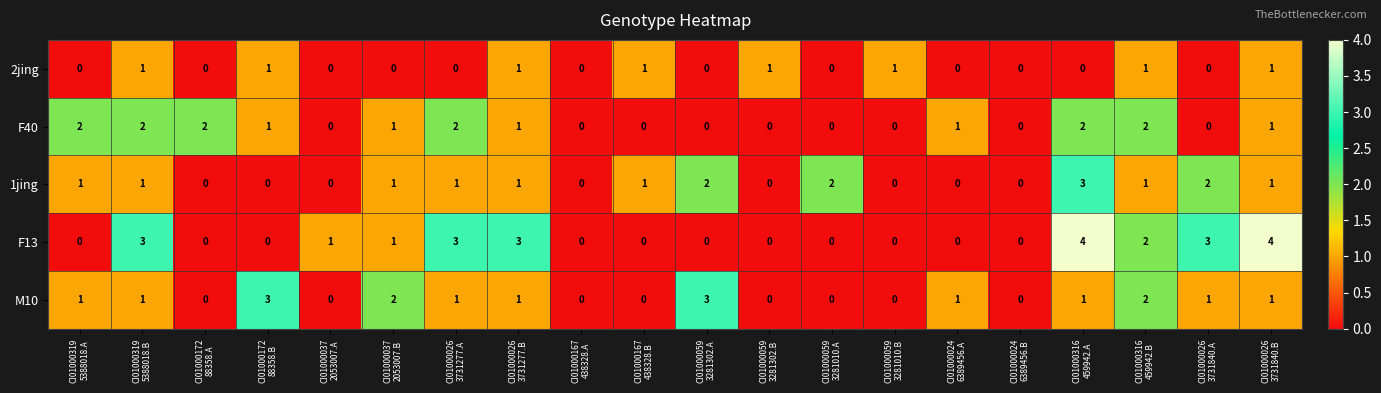

How many categories are shown in the chart?

20